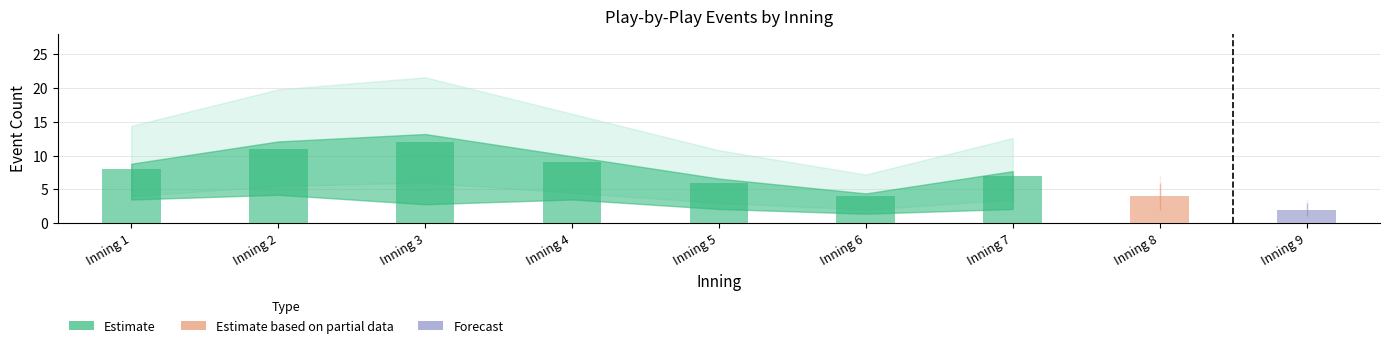

What is the value of the 3rd bar from the left?

12